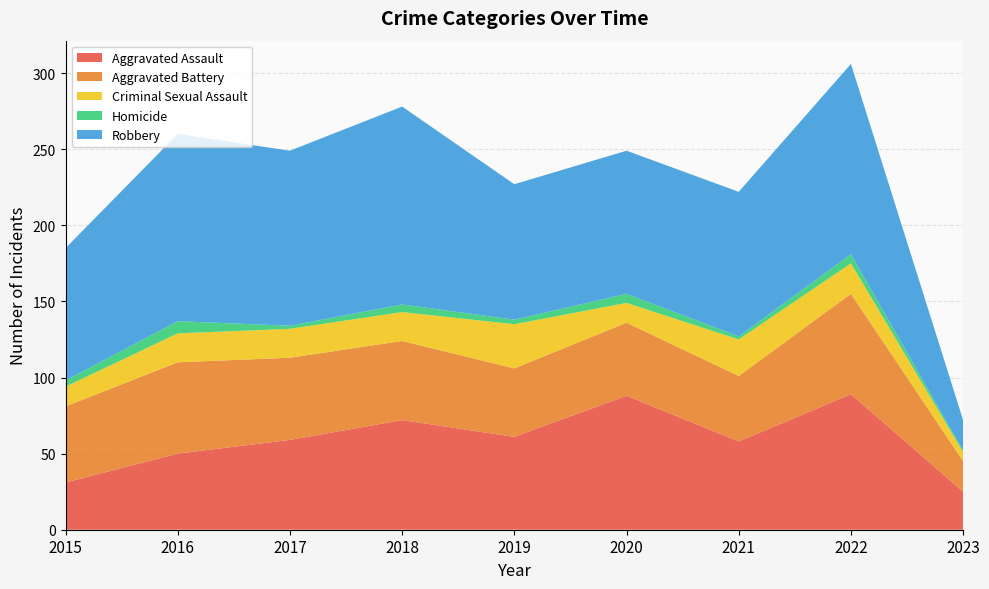

Reading left to right, what are all the values shown in this chart?

Aggravated Assault: 2015=31	2016=50	2017=59	2018=72	2019=61	2020=88	2021=58	2022=89	2023=25
Aggravated Battery: 2015=50	2016=60	2017=54	2018=52	2019=45	2020=48	2021=43	2022=66	2023=20
Criminal Sexual Assault: 2015=13	2016=19	2017=19	2018=19	2019=29	2020=13	2021=24	2022=20	2023=6
Homicide: 2015=4	2016=8	2017=2	2018=5	2019=3	2020=6	2021=2	2022=6	2023=1
Robbery: 2015=87	2016=123	2017=115	2018=130	2019=89	2020=94	2021=95	2022=125	2023=20